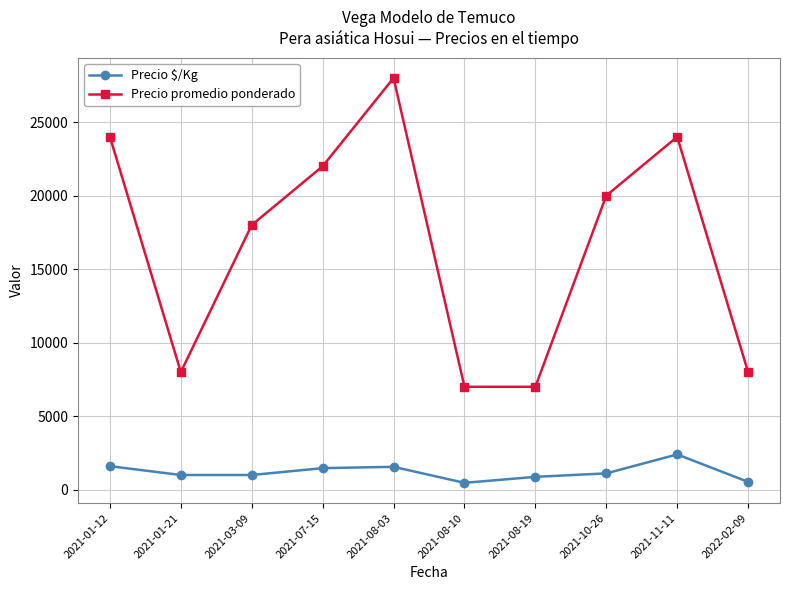

Rank the series by their maximum value, from highest to lowest.

Precio promedio ponderado, Precio $/Kg